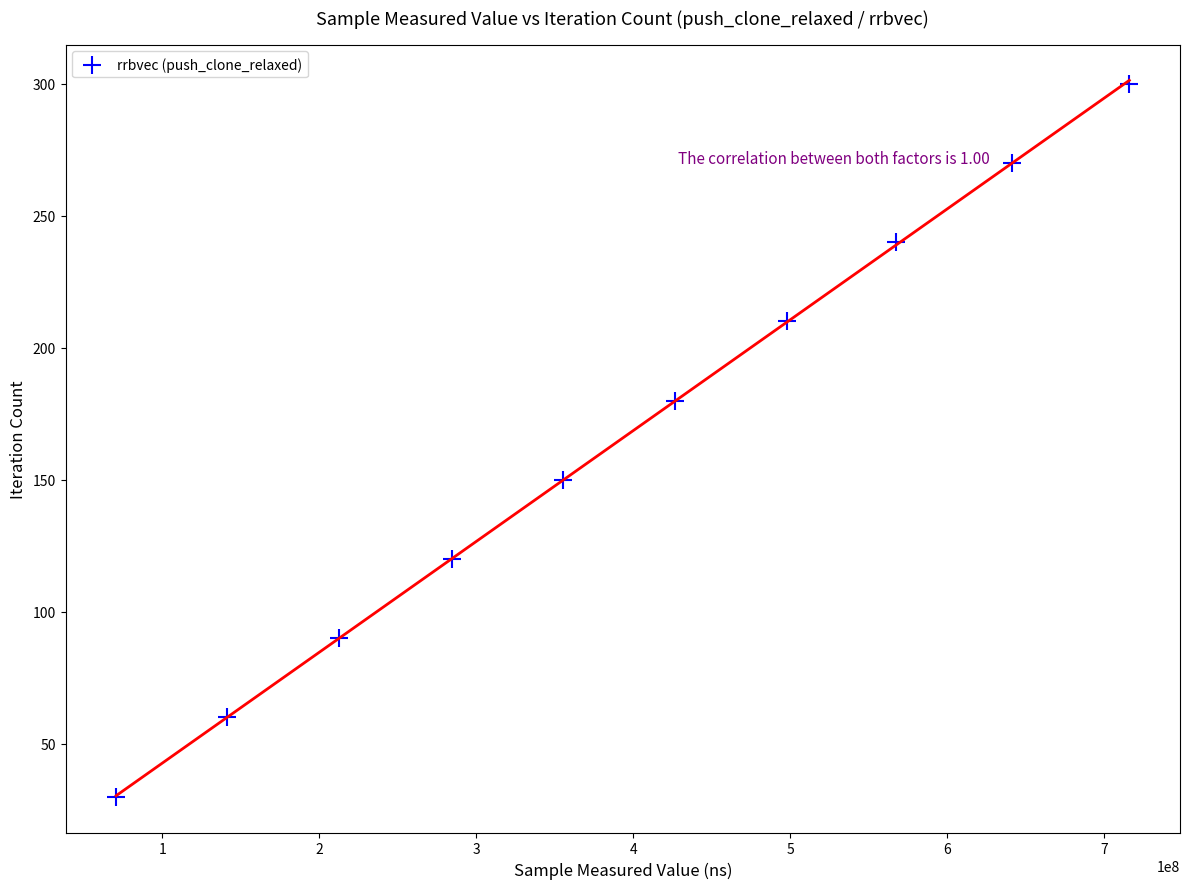

What is the average X value?

391448422